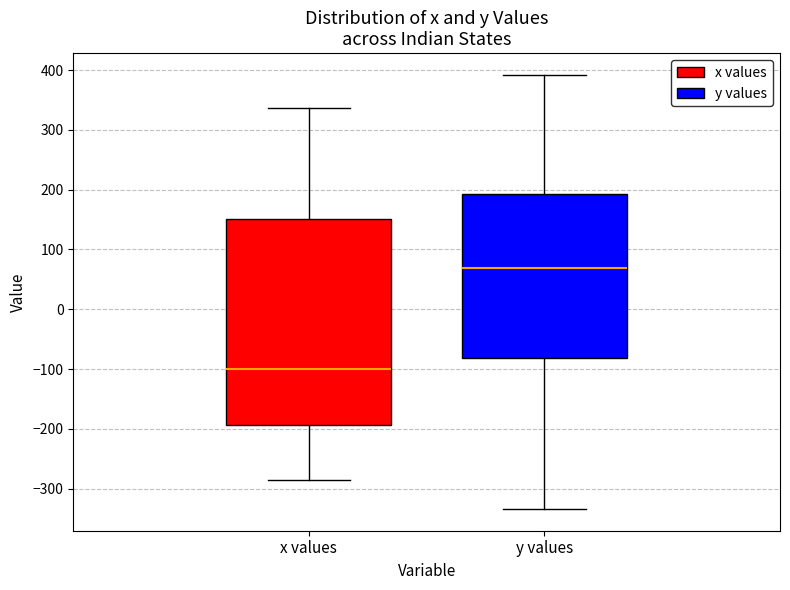

Where does the upper whisker of the box for y values end on the y-axis? The values are not printed on the chart, so give them approximately, as read against the axis.

390